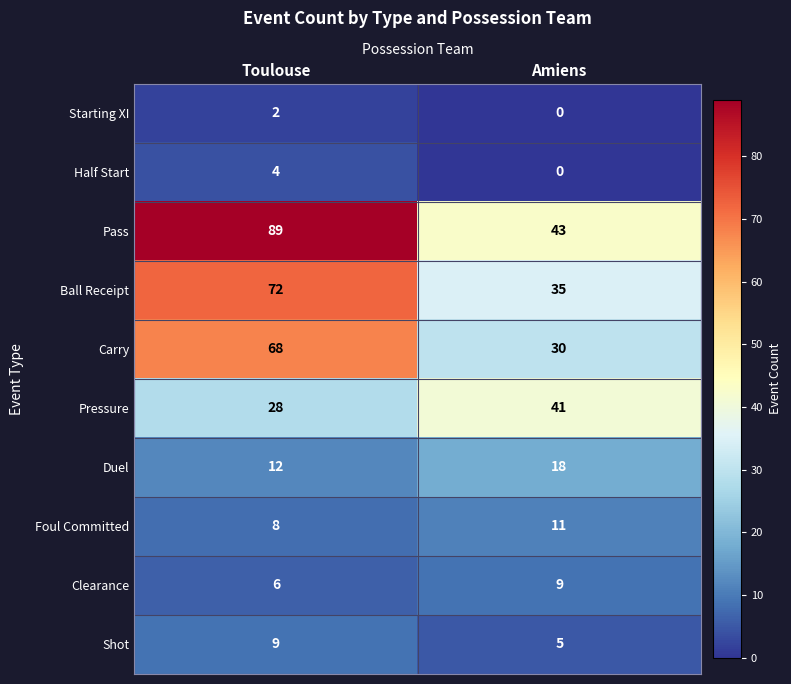

Reading right to left, list all the values displayed in this chart.

Starting XI: 0	2
Half Start: 0	4
Pass: 43	89
Ball Receipt: 35	72
Carry: 30	68
Pressure: 41	28
Duel: 18	12
Foul Committed: 11	8
Clearance: 9	6
Shot: 5	9